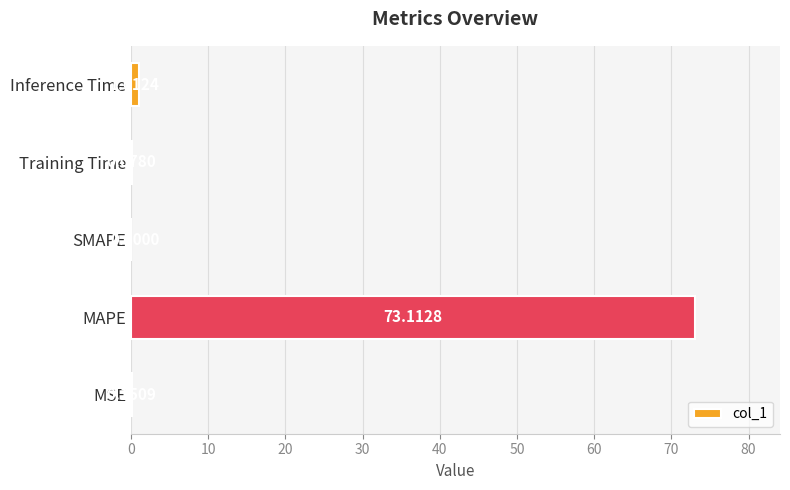

Where is the data nearest to the value 36?

Inference Time